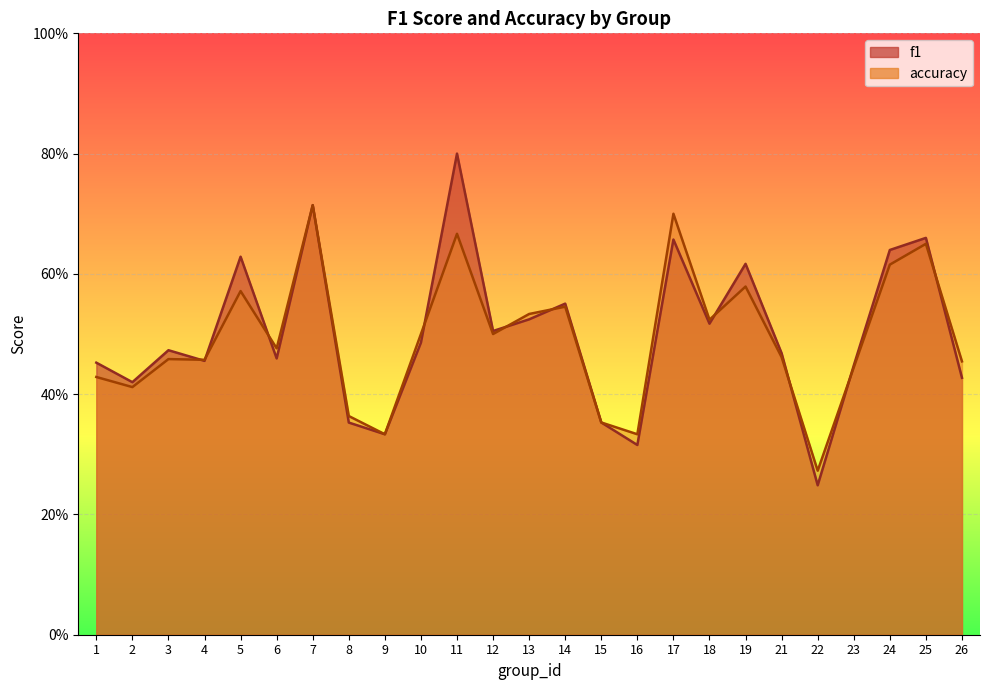

Reading right to left, what are all the values shown in this chart?

f1: 26=0.4	25=0.7	24=0.6	23=0.4	22=0.2	21=0.5	19=0.6	18=0.5	17=0.7	16=0.3	15=0.4	14=0.6	13=0.5	12=0.5	11=0.8	10=0.5	9=0.3	8=0.4	7=0.7	6=0.5	5=0.6	4=0.5	3=0.5	2=0.4	1=0.5
accuracy: 26=0.5	25=0.7	24=0.6	23=0.4	22=0.3	21=0.5	19=0.6	18=0.5	17=0.7	16=0.3	15=0.4	14=0.5	13=0.5	12=0.5	11=0.7	10=0.5	9=0.3	8=0.4	7=0.7	6=0.5	5=0.6	4=0.5	3=0.5	2=0.4	1=0.4